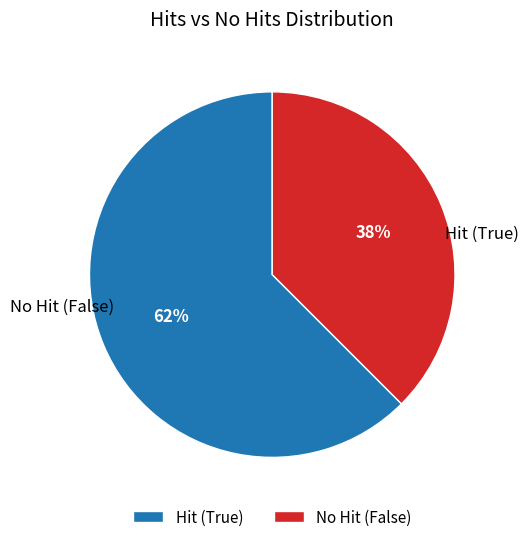

What percentage is the No Hit (False) slice, to the nearest percent?

38%